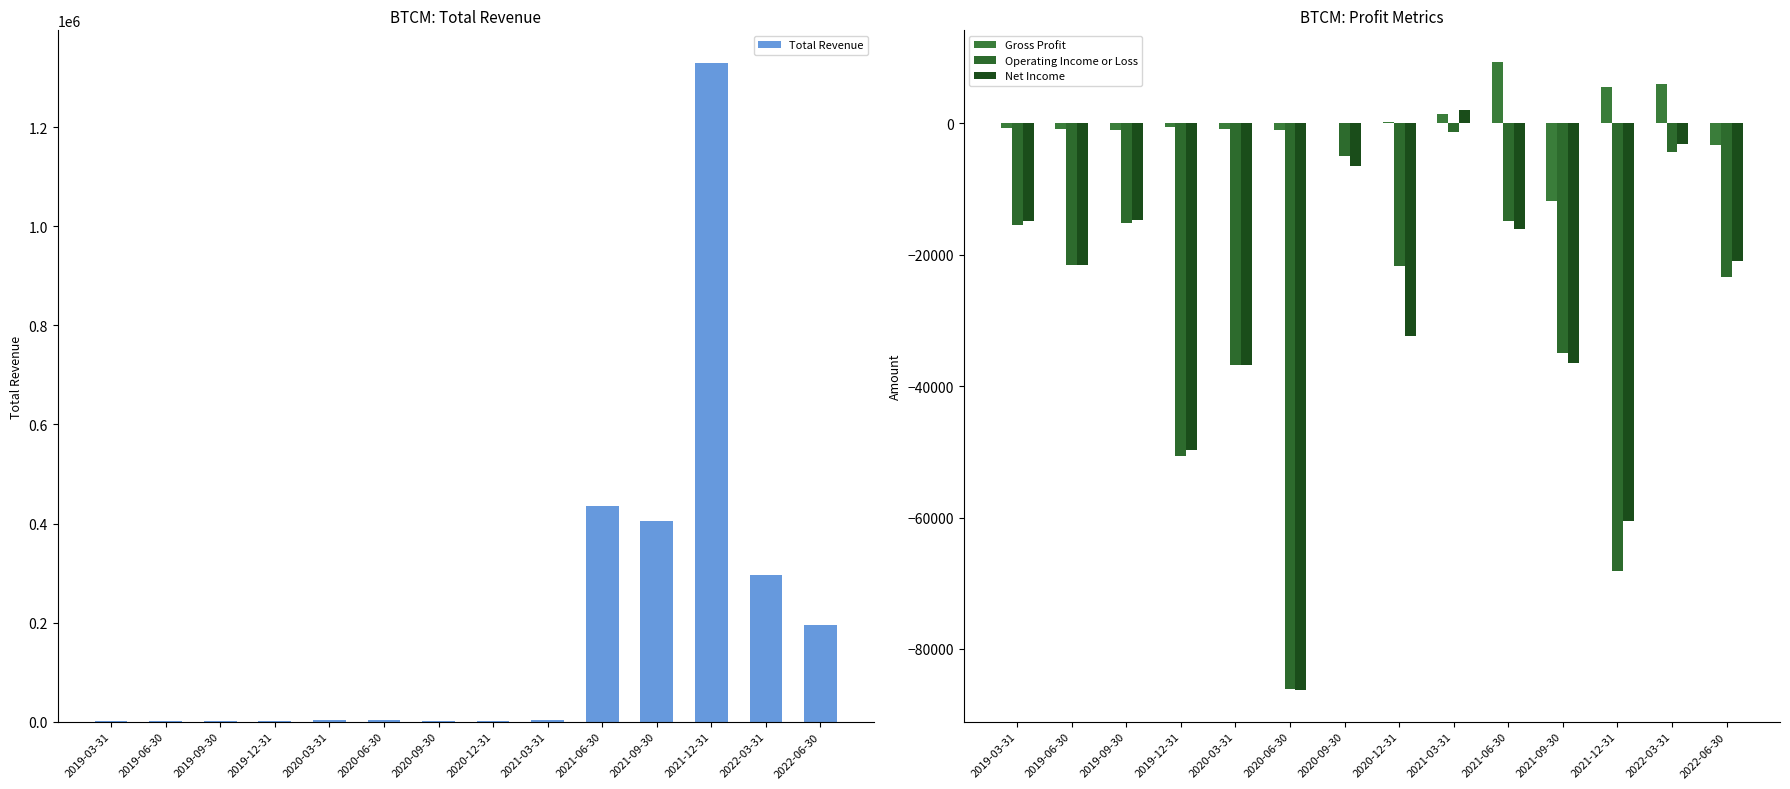

What is the total value across all series at 2020-06-30?

-169800